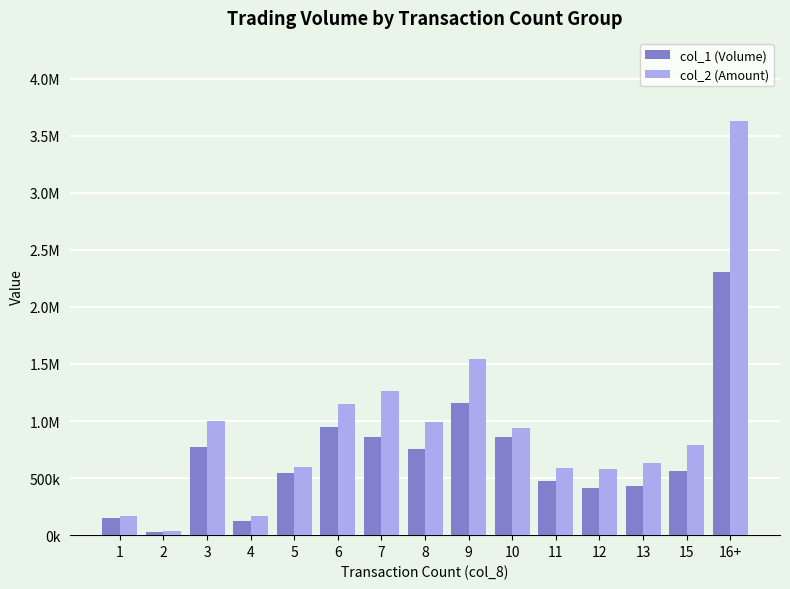

Reading right to left, extract all data points from this chart.

col_1 (Volume): 16+=2305000	15=562000	13=431000	12=414000	11=478000	10=856000	9=1162000	8=751000	7=857000	6=945000	5=541000	4=123000	3=774000	2=27000	1=151000
col_2 (Amount): 16+=3630610	15=787390	13=632270	12=579310	11=590690	10=935020	9=1544970	8=993840	7=1266840	6=1150500	5=594730	4=171750	3=998400	2=37460	1=167280